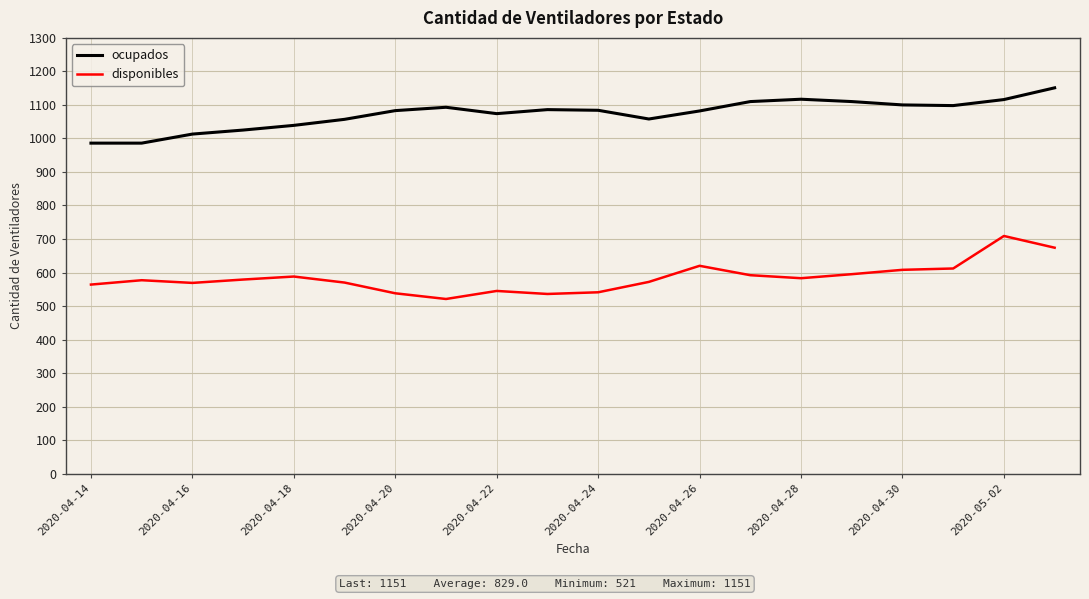

What is the maximum value for disponibles?

709